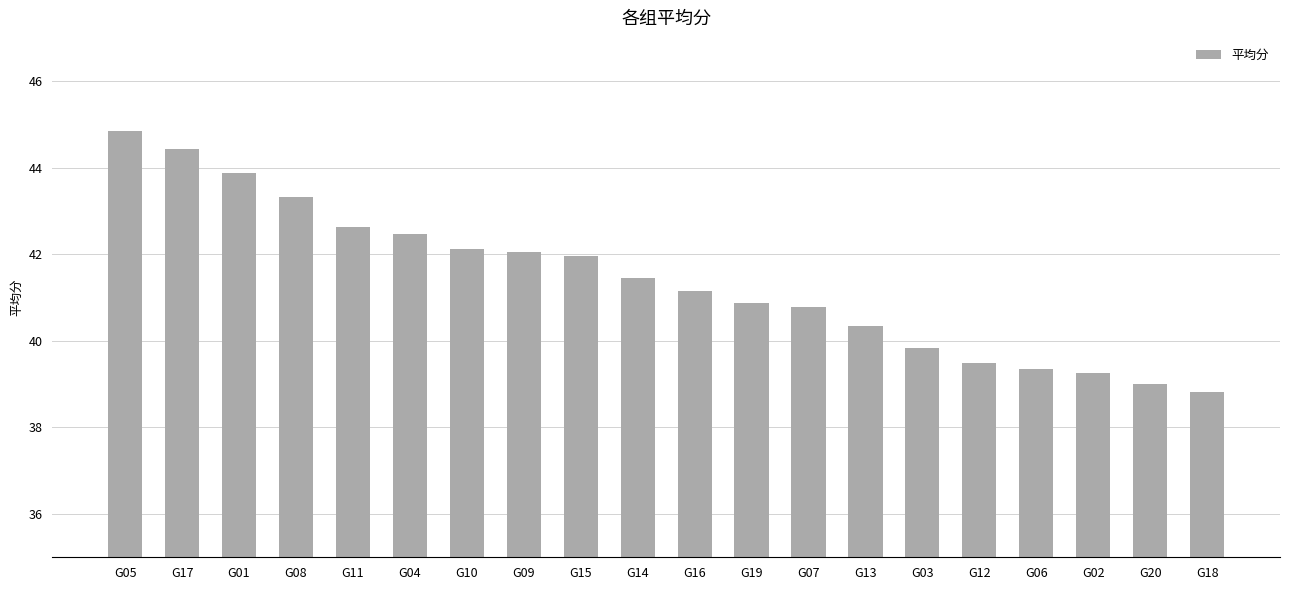

What is the sum of all values?

828.1